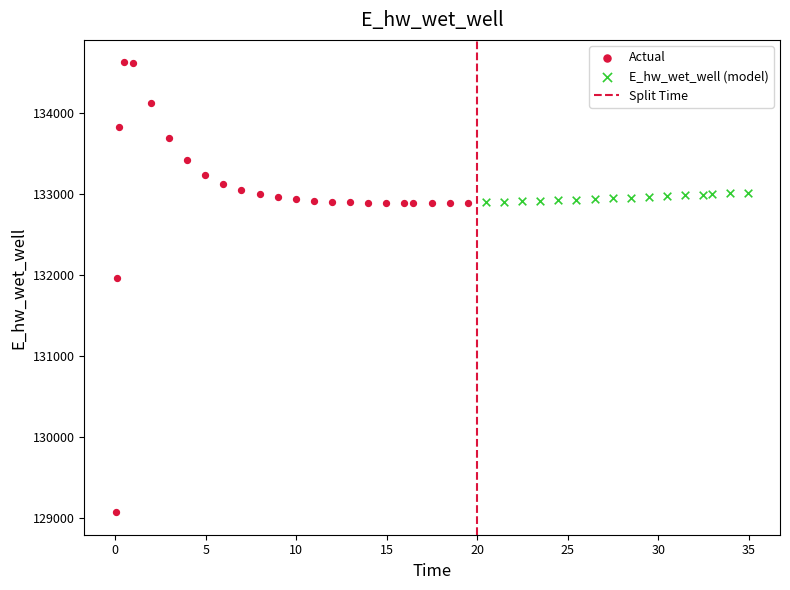

Which series has the widest spread of Y values?

Actual